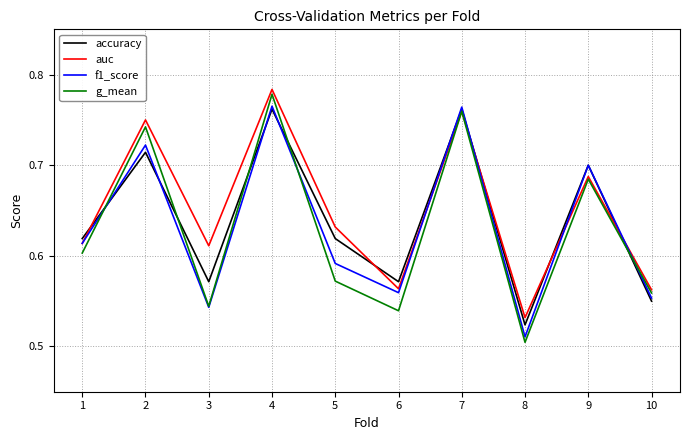

How many categories are shown in the chart?

10